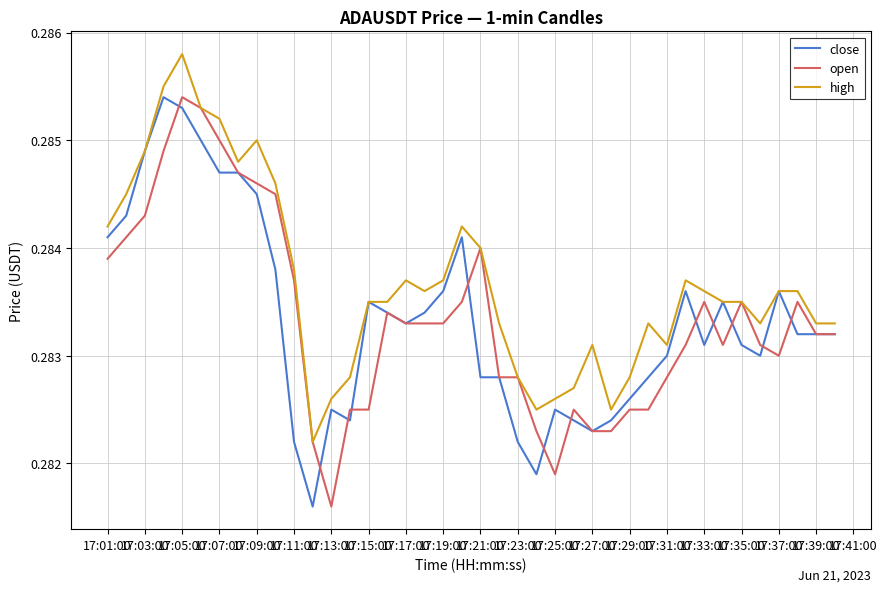

What are all the series names shown in the legend?

close, open, high